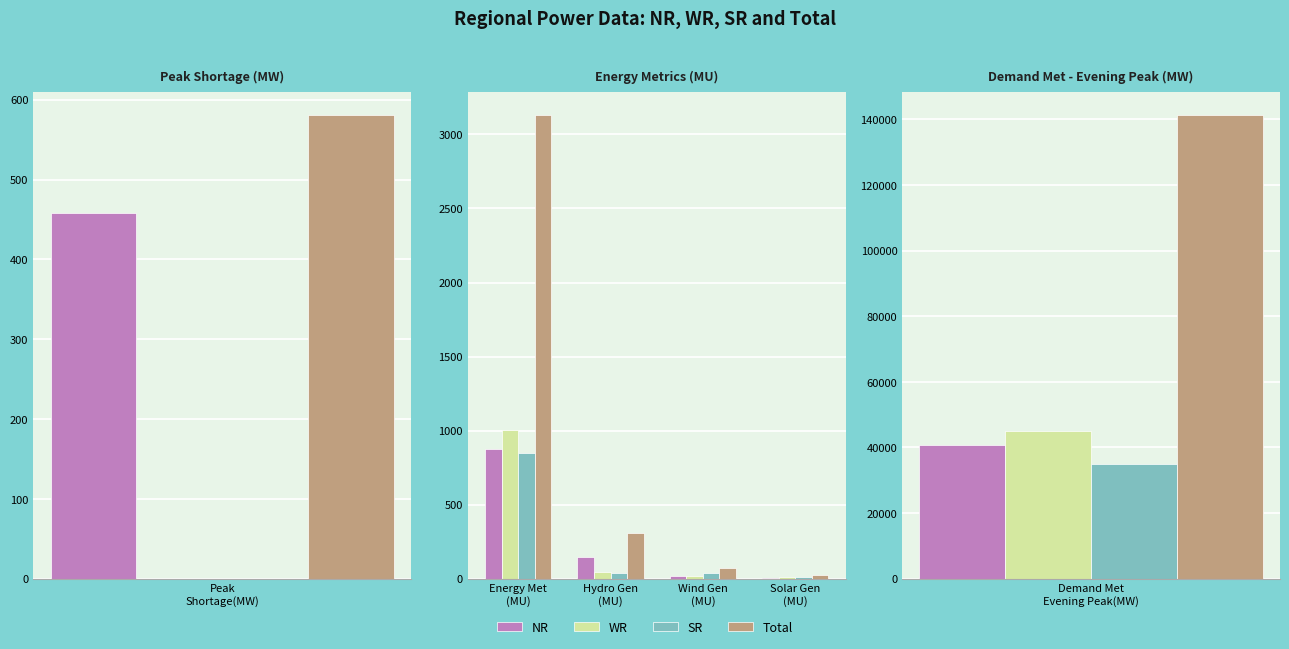

Which has a higher value, Wind Gen (MU) or Energy Met (MU)?

Energy Met (MU)